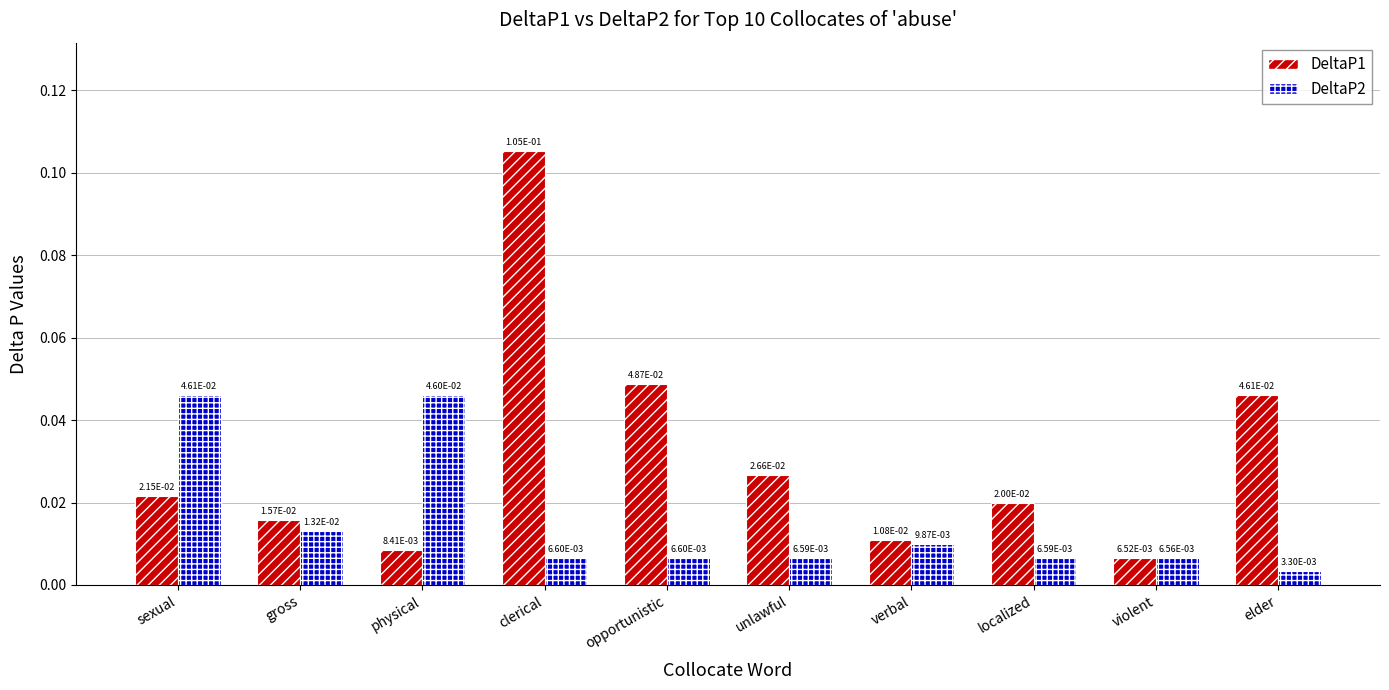

List the series in order of their peak value, lowest first.

DeltaP2, DeltaP1